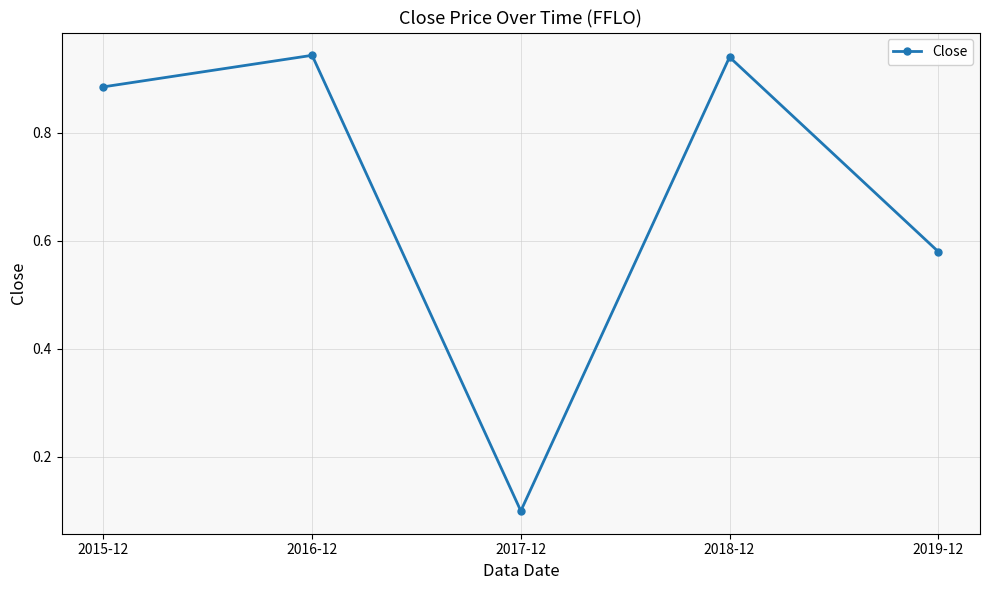

Is this an area chart (filled region under the line)?

No